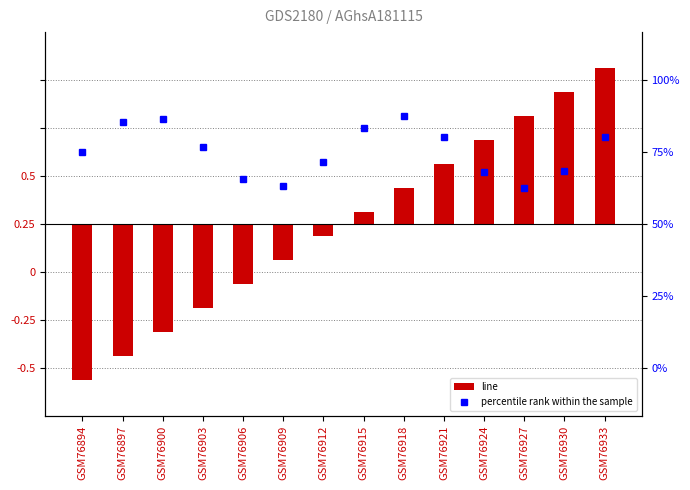

How many positive values are there?

7